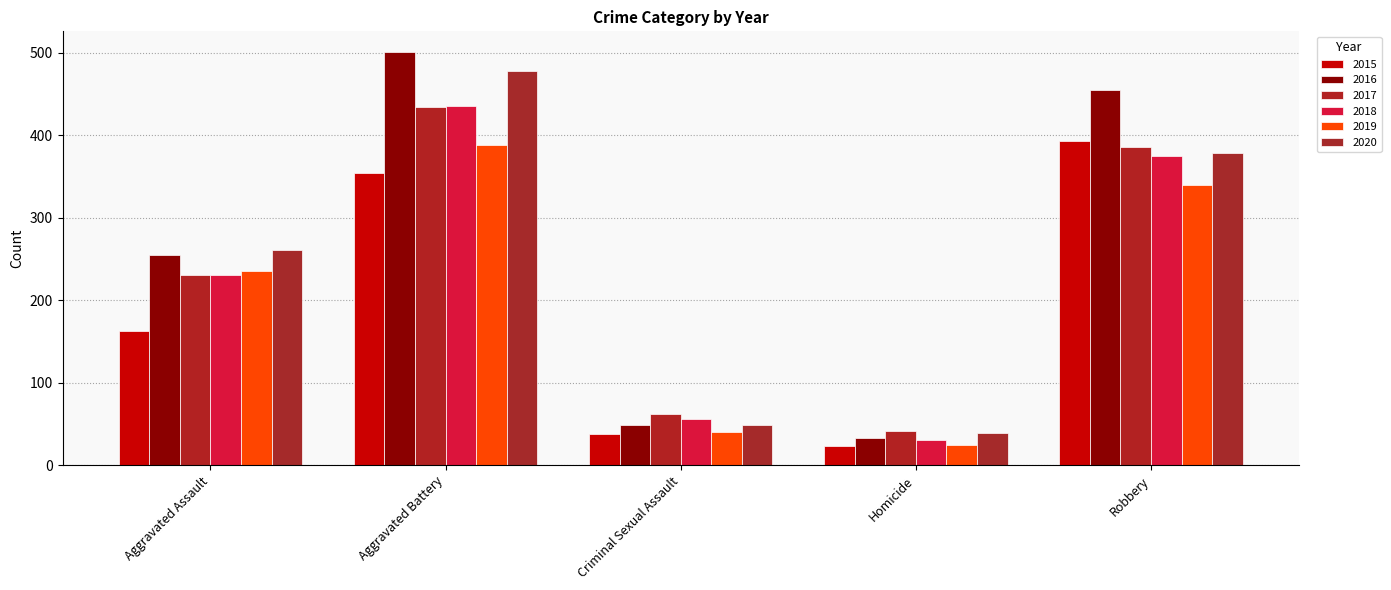

List the series in order of their peak value, lowest first.

2019, 2015, 2017, 2018, 2020, 2016